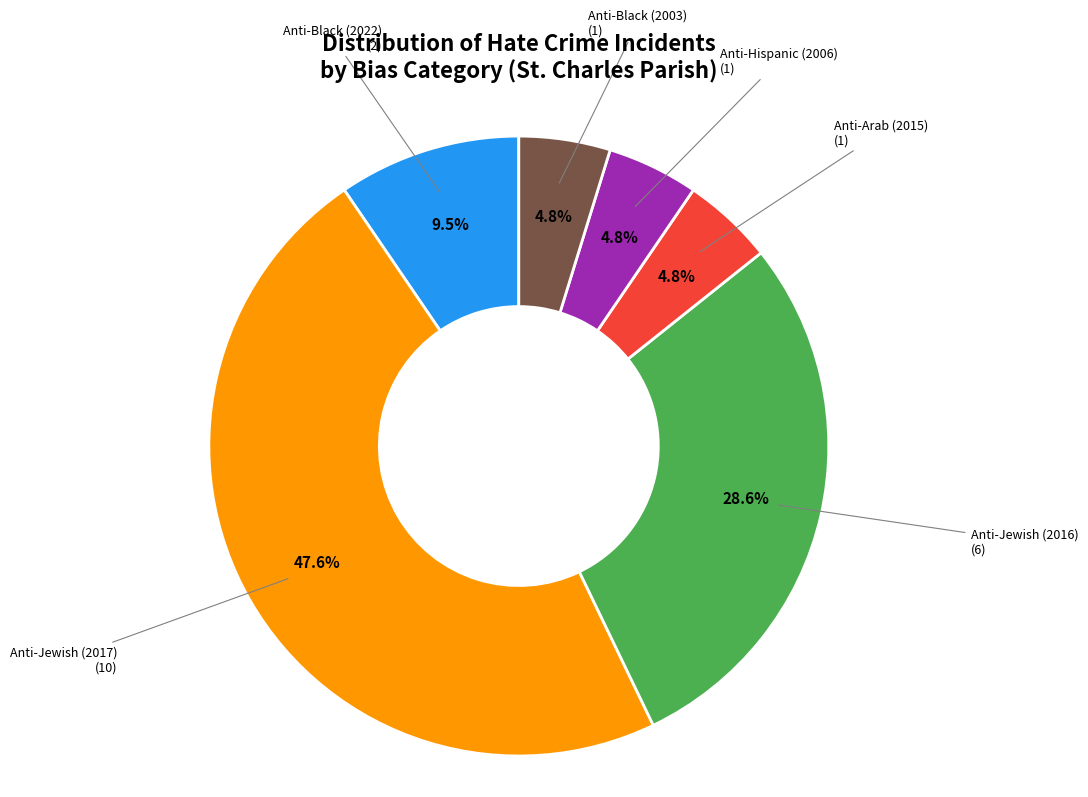

Is there any slice that represents more than half of the pie?

No